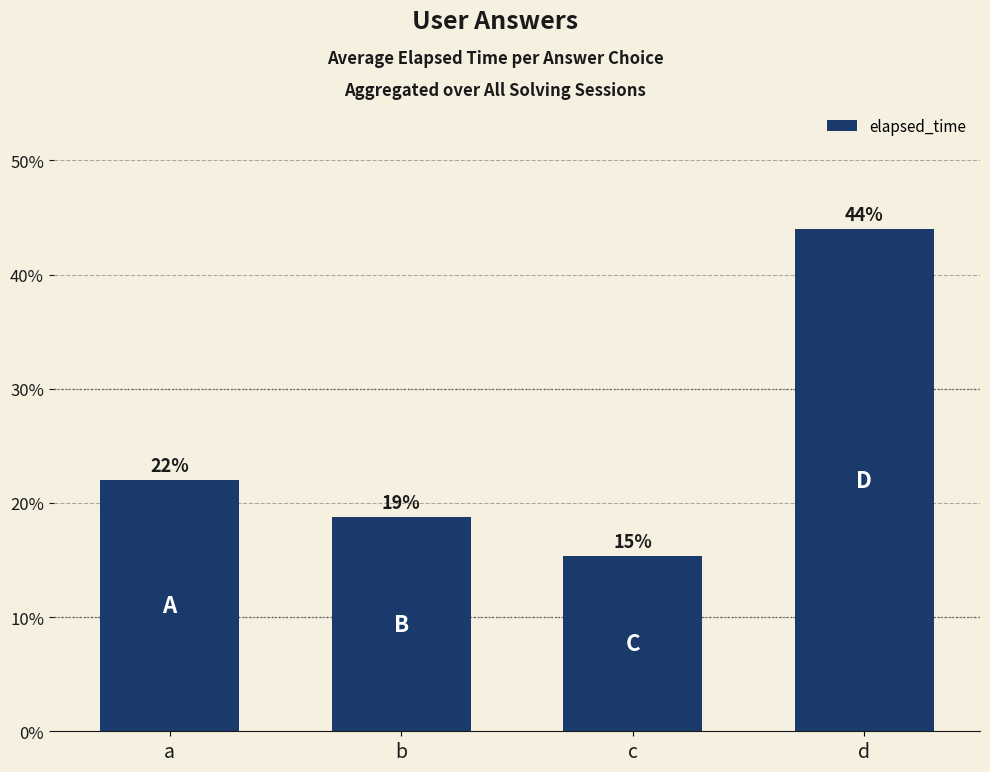

True or false: the data shows 22.0 at a.

True